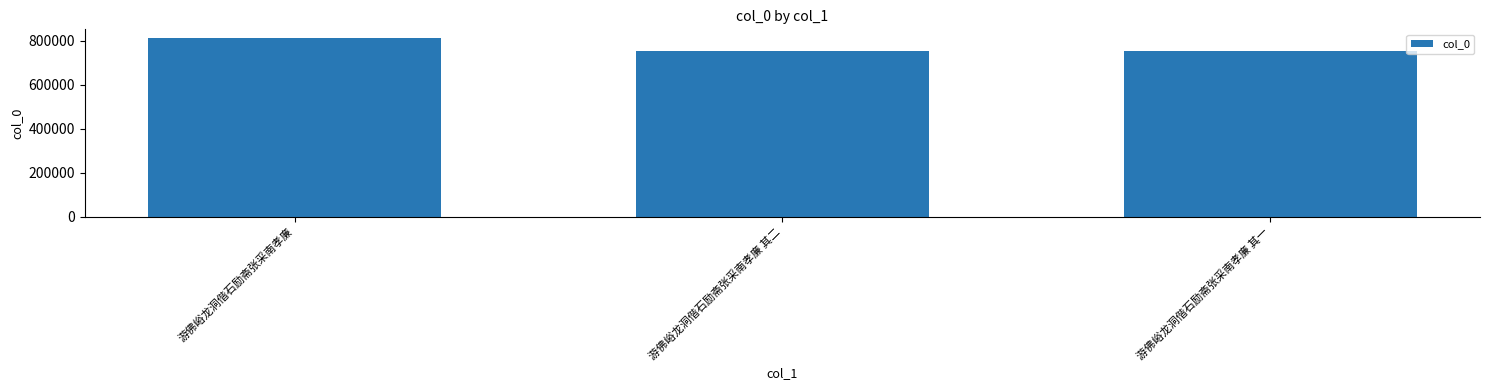

What is the difference between the maximum and second lowest values?

58334